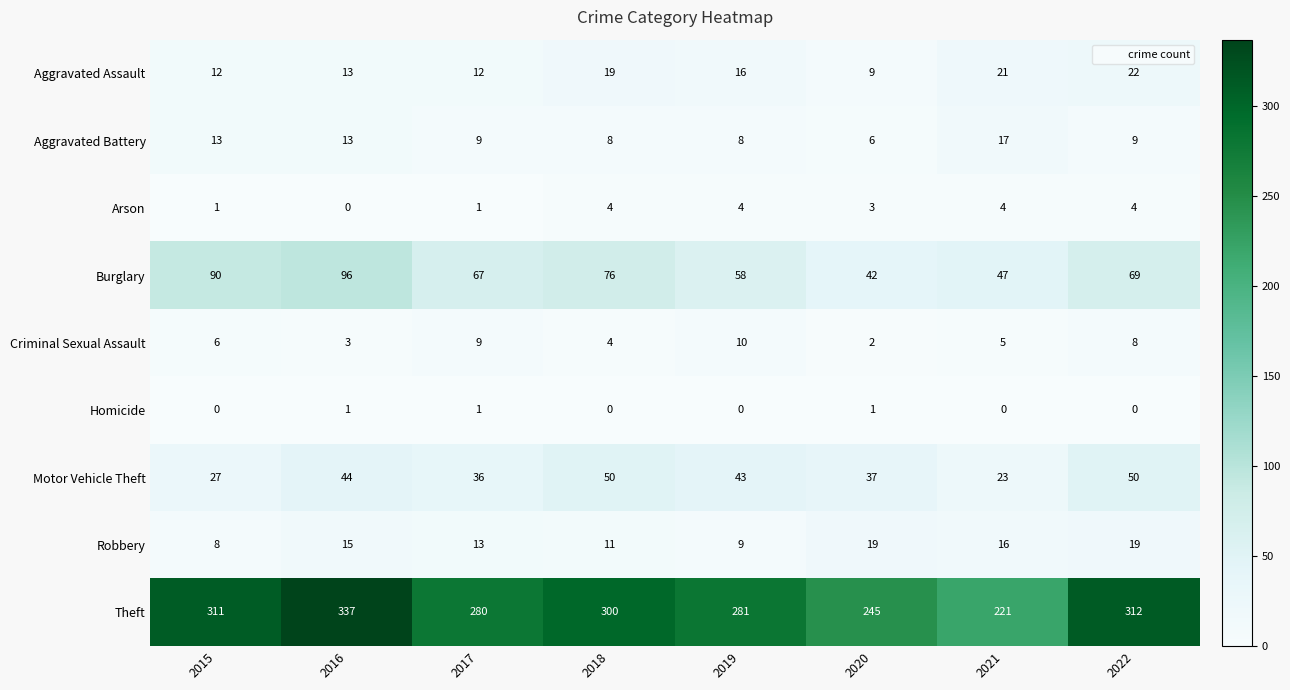

Which category has the lowest value in the Burglary series?

2020